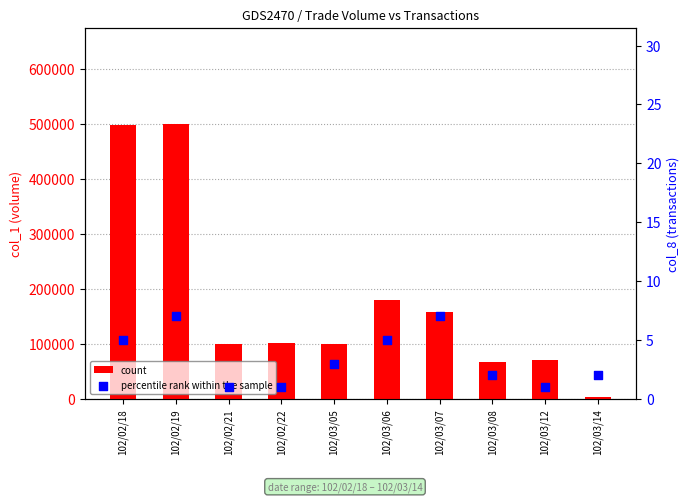

What are all the series names shown in the legend?

count, percentile rank within the sample